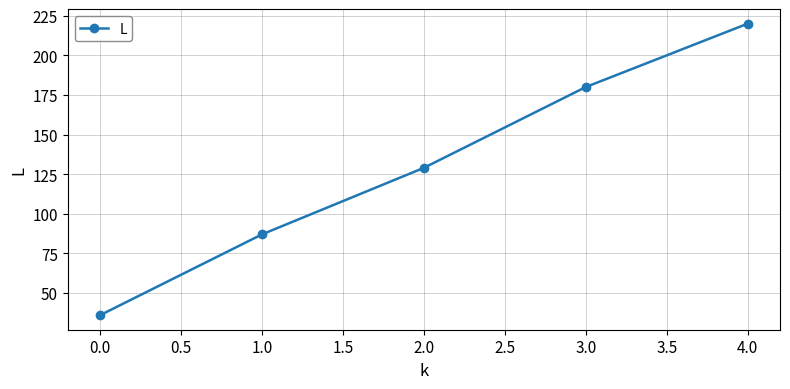

How many lines are shown in the chart?

1